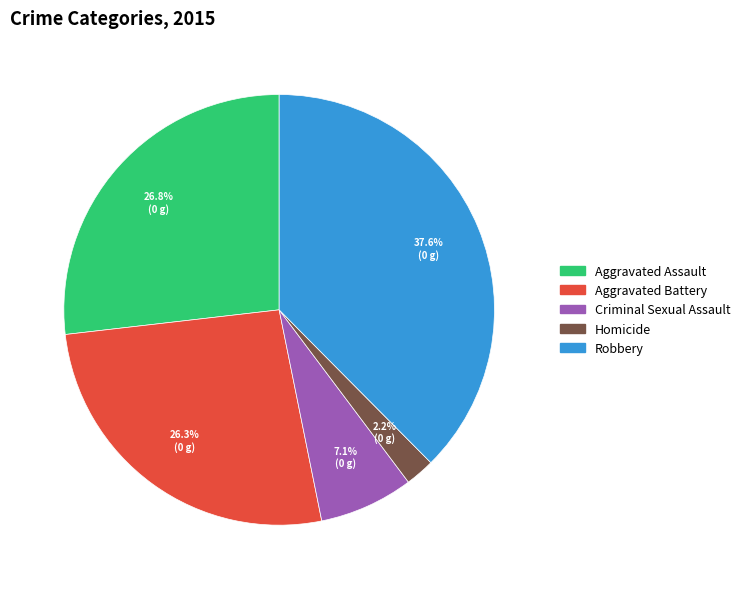

Approximately how many times larger is the value at Homicide compared to Aggravated Battery?

0.1